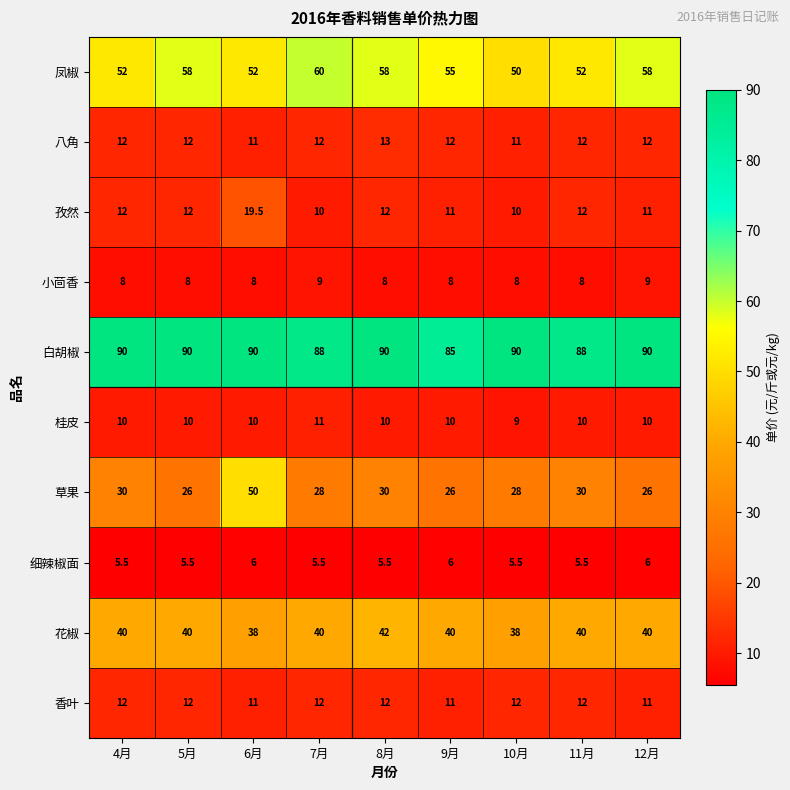

What value does the 草果 series have at 7月?

28.0